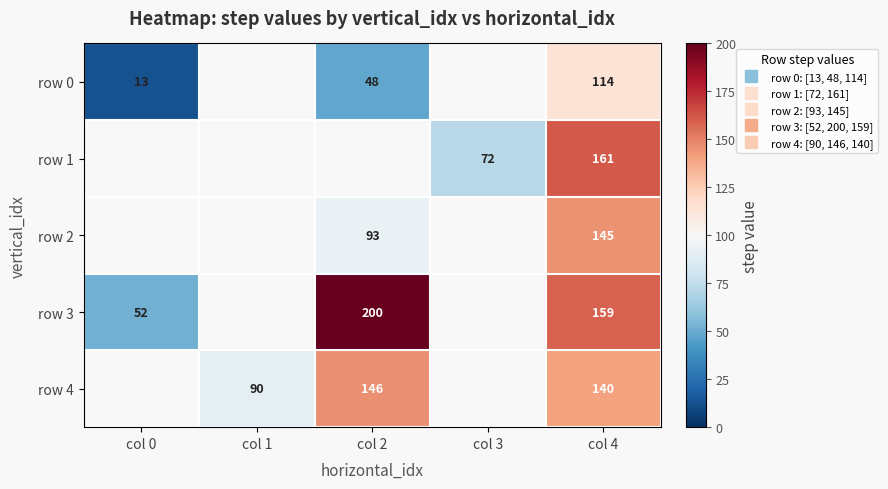

Which series has the widest spread of values?

row 3